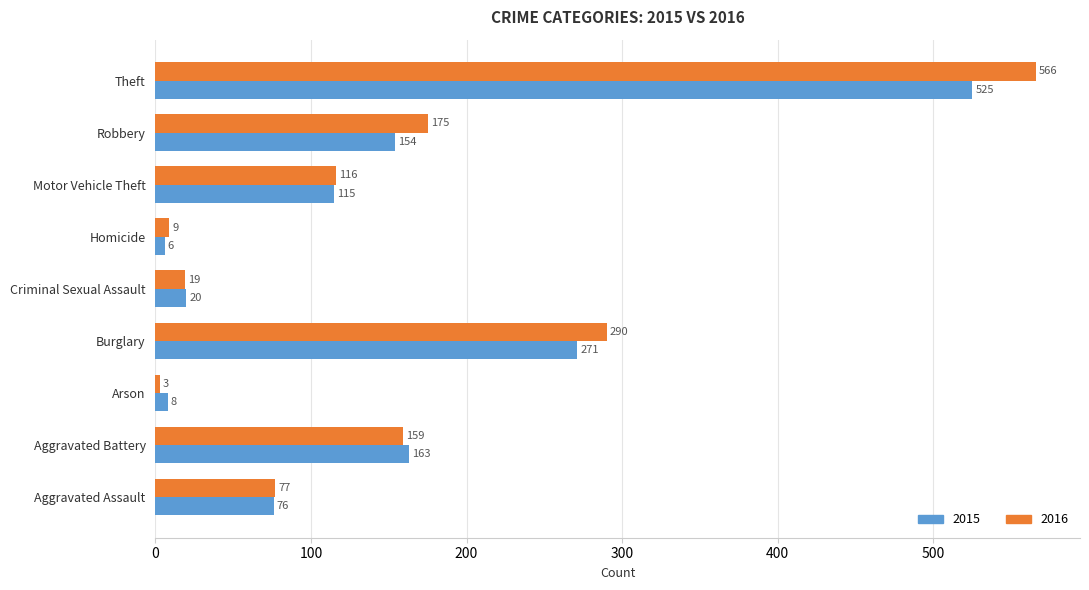

The 2016 series shows 116 at Motor Vehicle Theft. True or false?

True